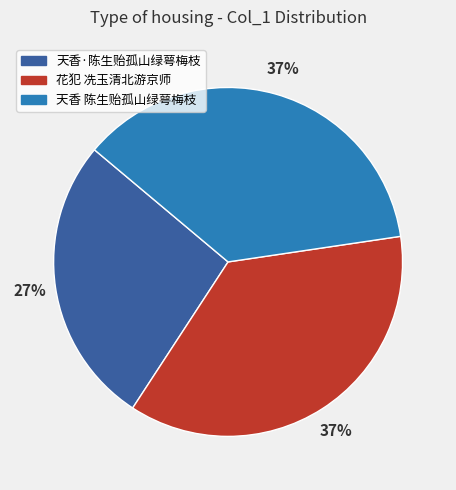

Between 天香·陈生贻孤山绿萼梅枝 and 天香 陈生贻孤山绿萼梅枝, which is larger?

天香 陈生贻孤山绿萼梅枝